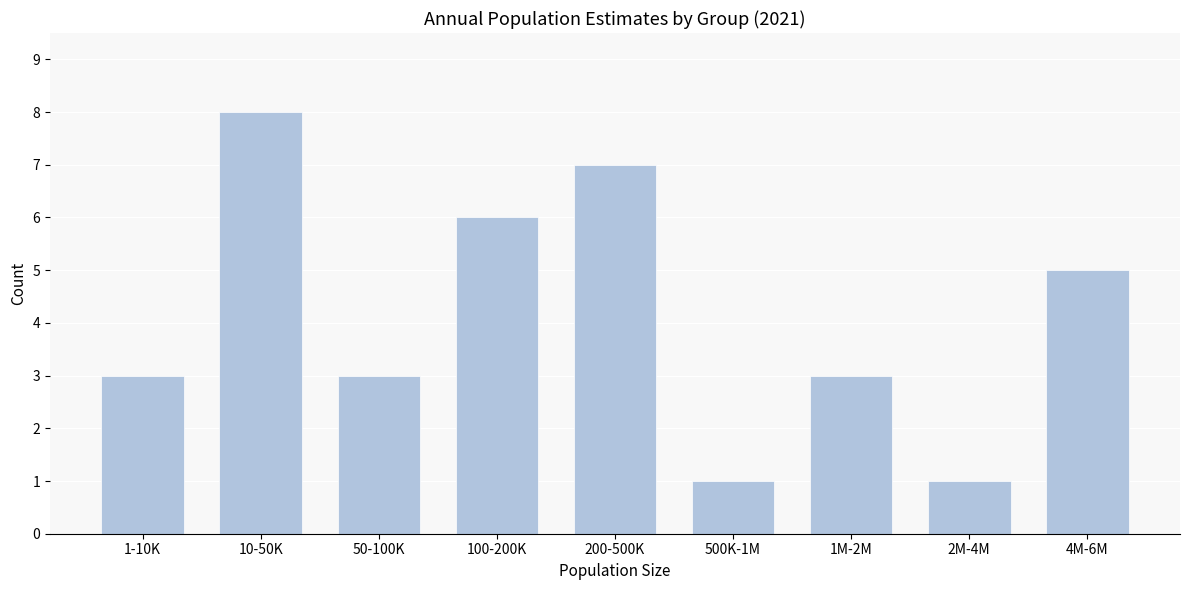

Reading right to left, what are all the values shown in this chart?

5	1	3	1	7	6	3	8	3